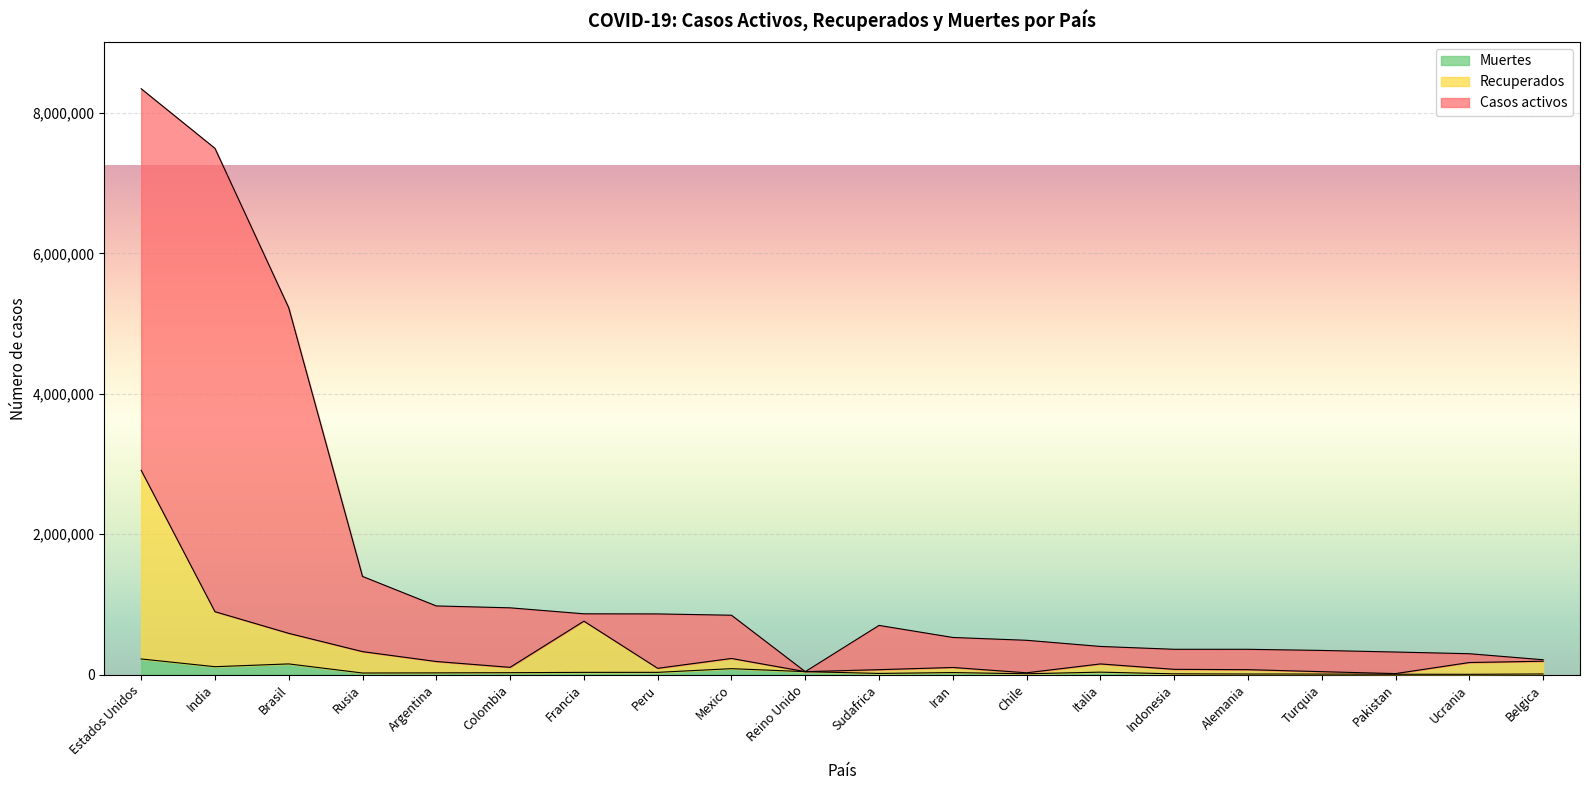

Which series has the largest total across all categories?

Casos activos